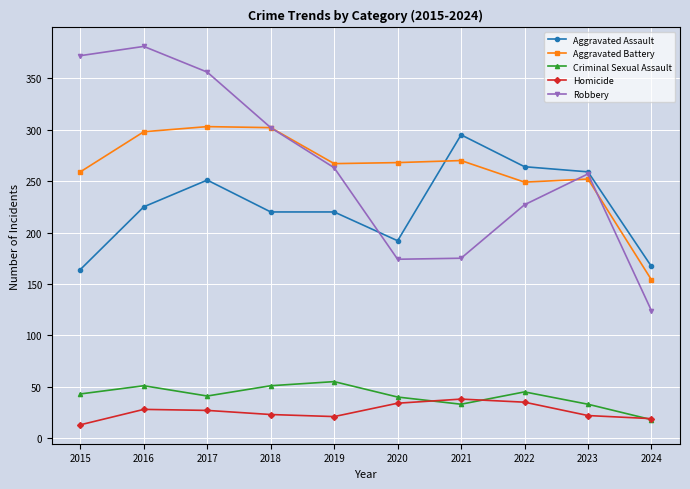

What is the sum of the Criminal Sexual Assault values at 2015 and 2018?

94